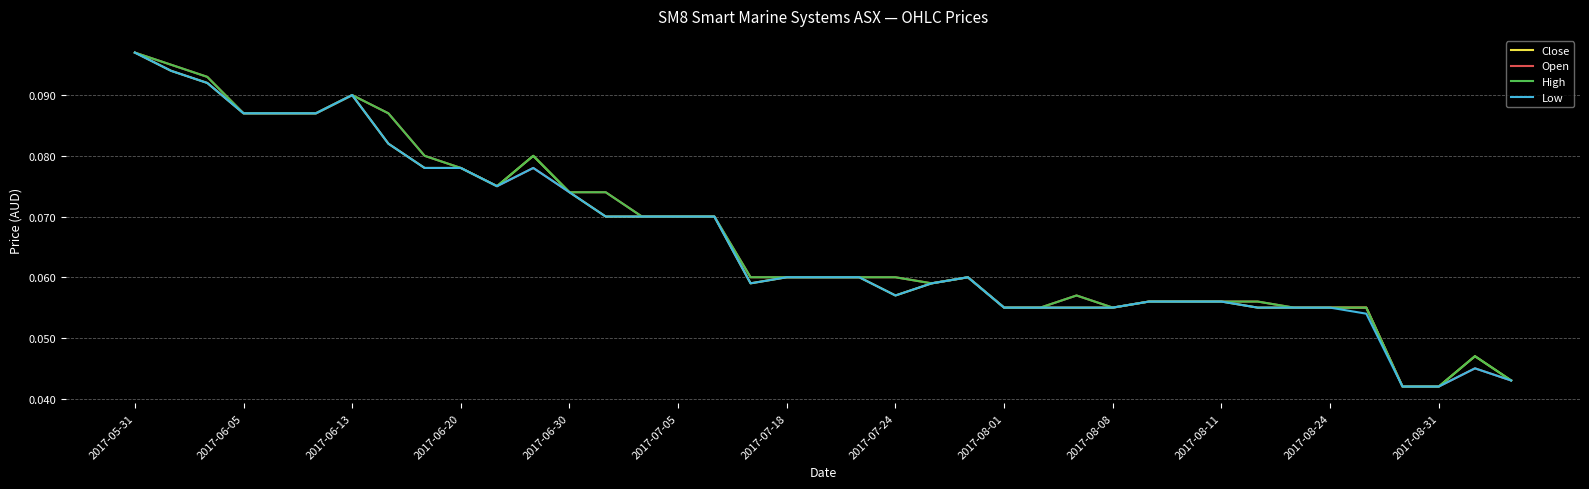

At which category is the sum across all series the highest?

2017-05-31